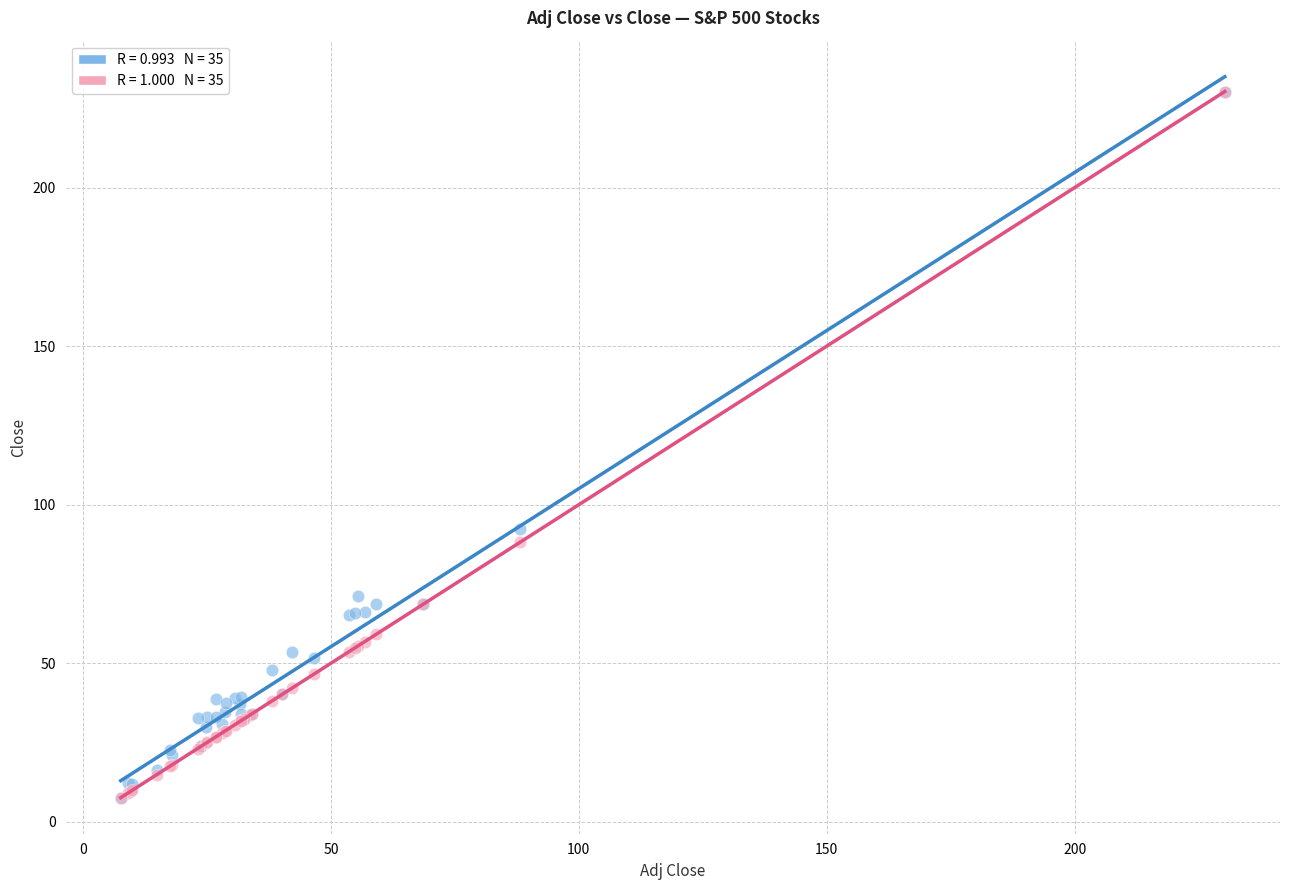

Across all series, what Y value is closest to 118?

92.3